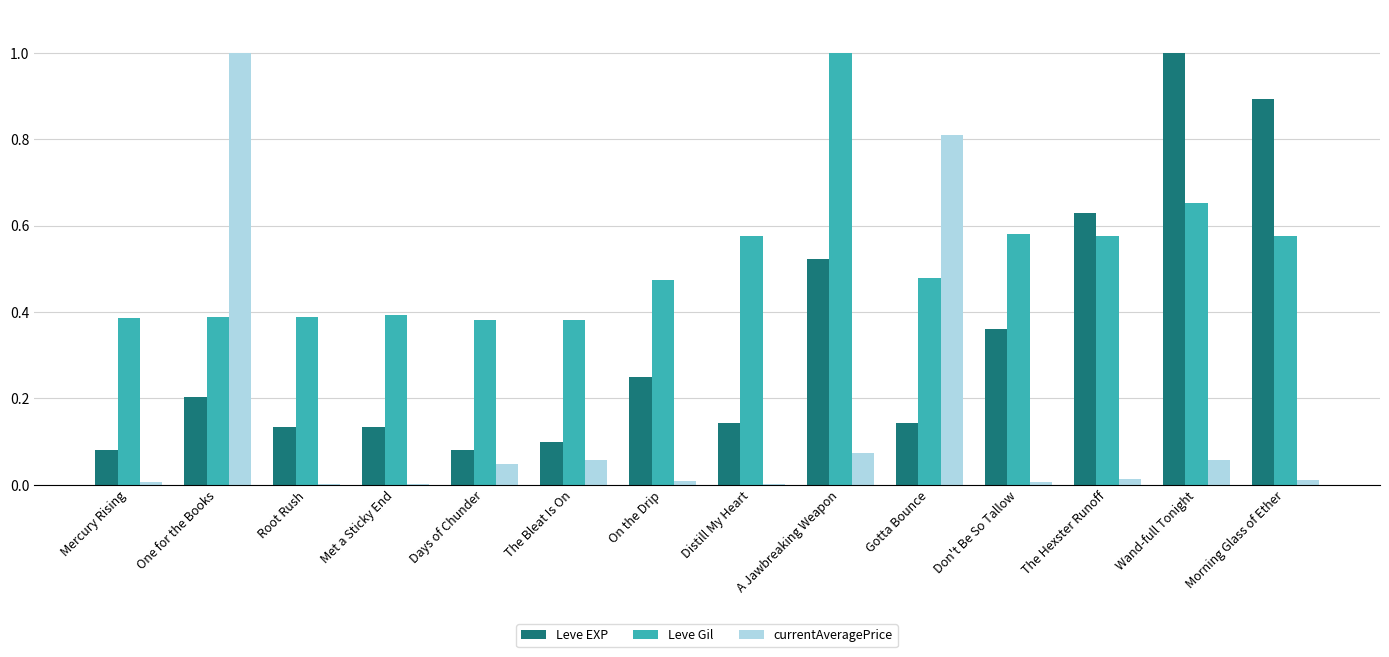

Is it true that Leve Gil equals 0.4 at One for the Books?

True